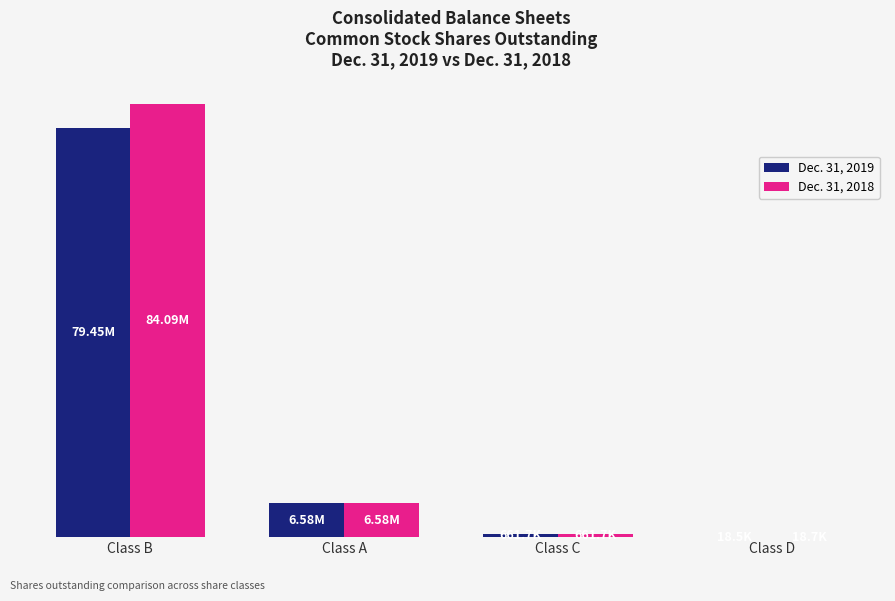

Does the chart contain stacked bars?

No